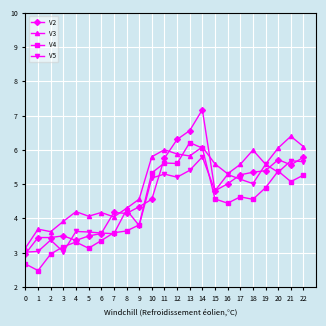

True or false: V5 has more than 2 points higher than both neighbors.

True